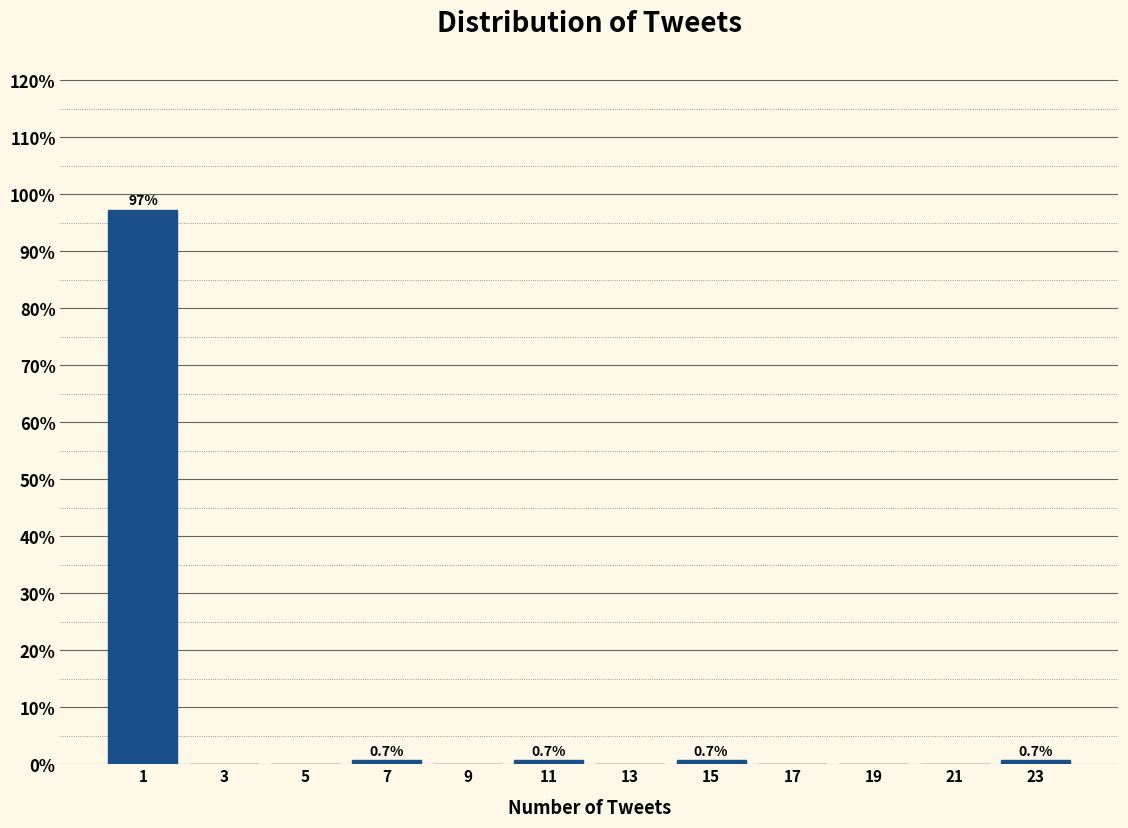

Over which range of the x-axis is the bar tallest?

0 to 2